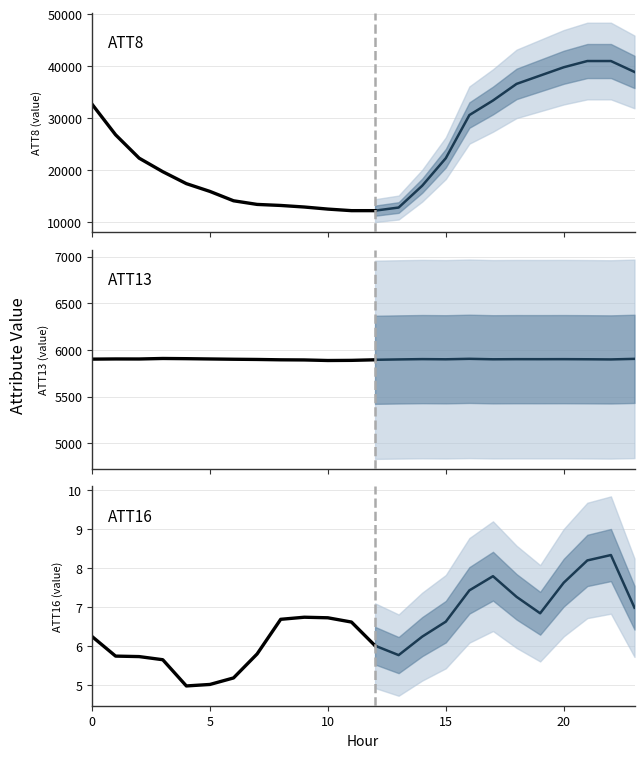

Between 13 and 18, which is larger?

18